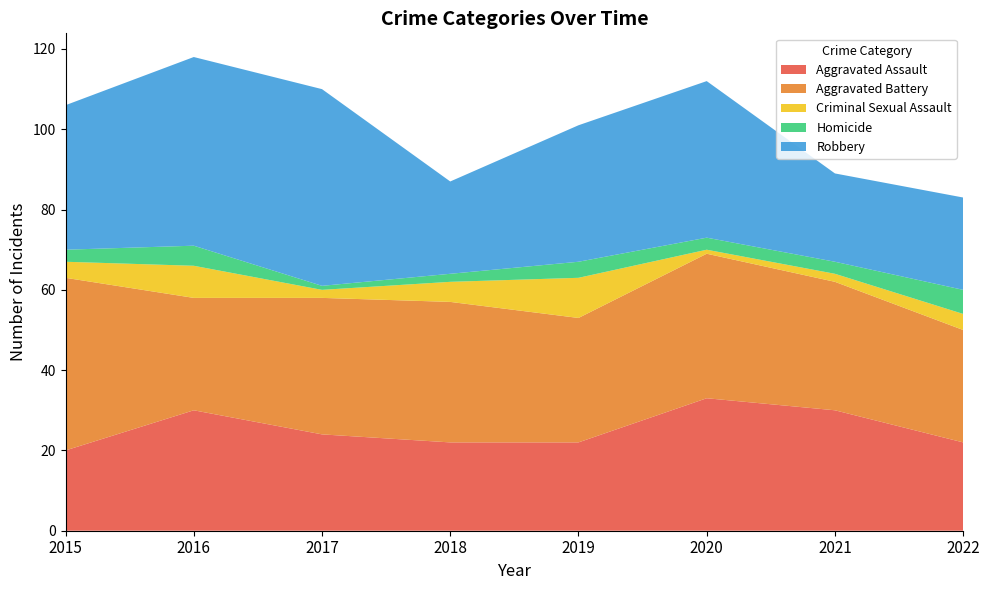

Reading left to right, transcribe all the data shown in this chart.

Aggravated Assault: 20	30	24	22	22	33	30	22
Aggravated Battery: 43	28	34	35	31	36	32	28
Criminal Sexual Assault: 4	8	2	5	10	1	2	4
Homicide: 3	5	1	2	4	3	3	6
Robbery: 36	47	49	23	34	39	22	23